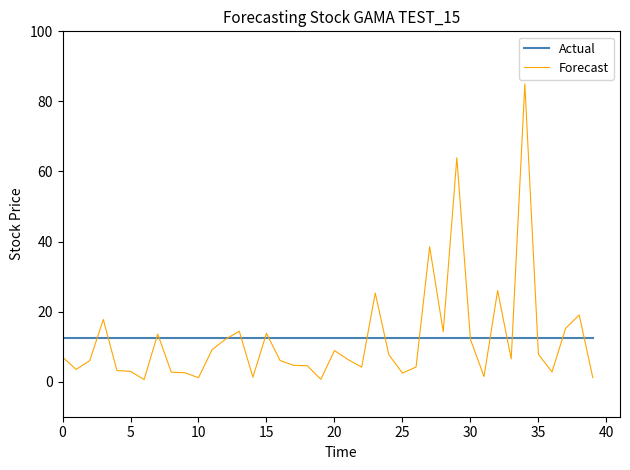

What is the maximum value for Actual?

12.3